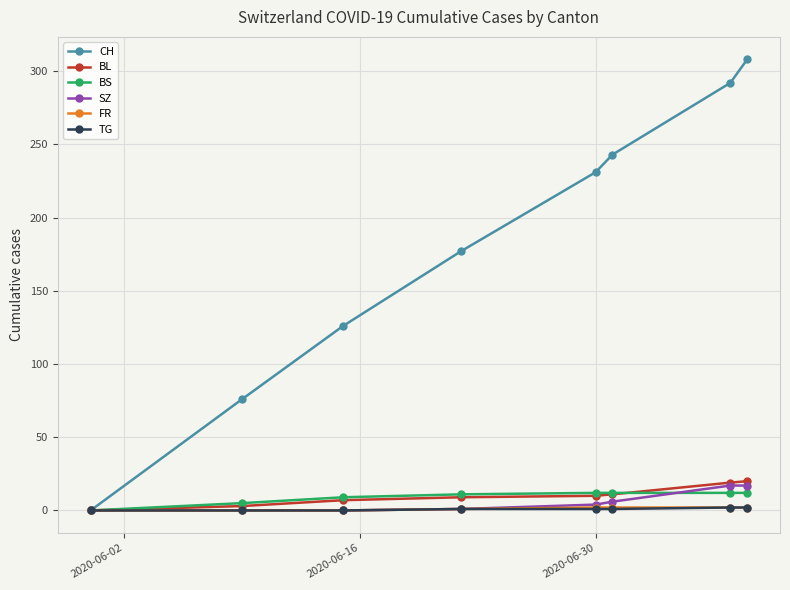

Which series has the largest total across all categories?

CH